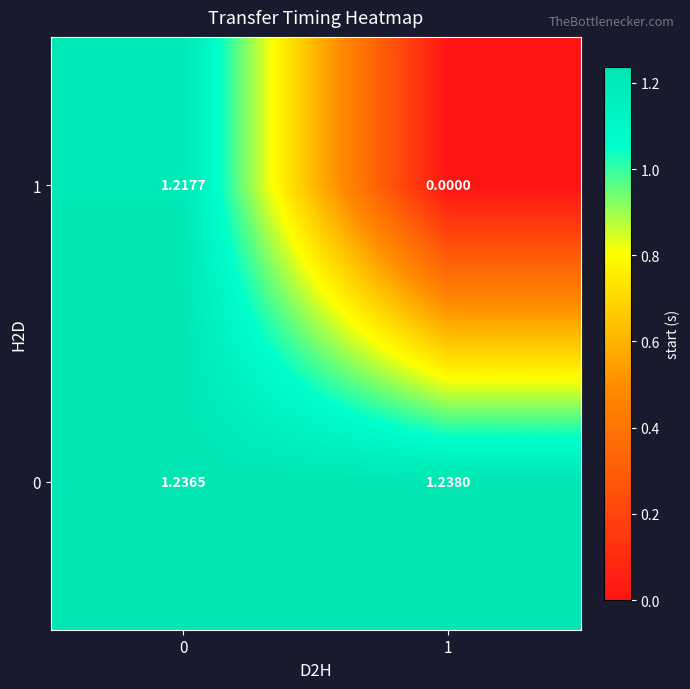

Is the value of 0 at 0 greater than the value of 1 at 0?

Yes